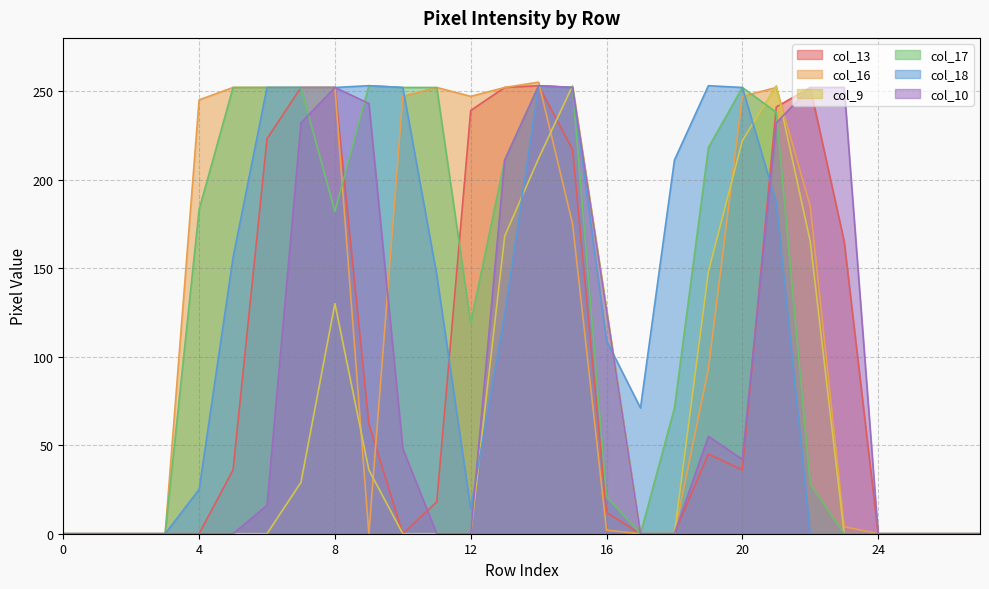

What is the sum of all col_10 values?

2466